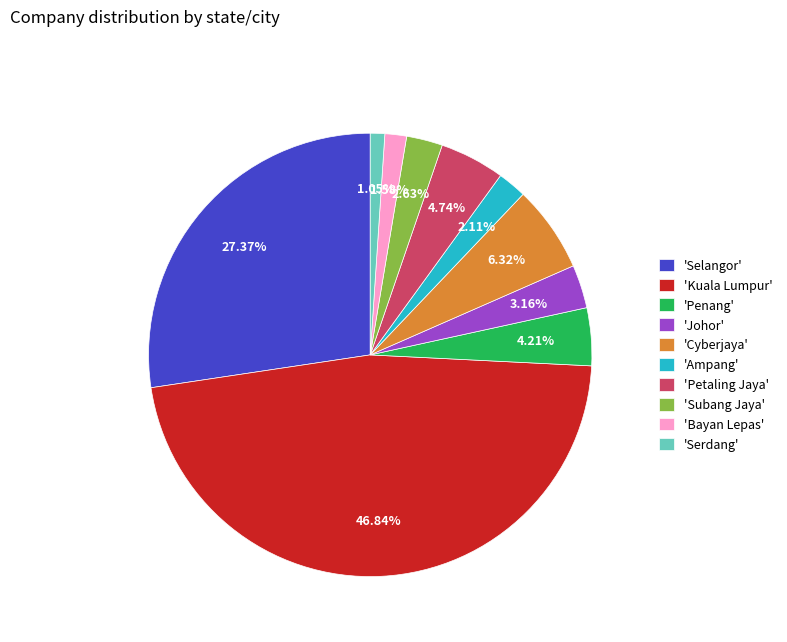

Which category has the biggest portion of the pie?

'Kuala Lumpur'